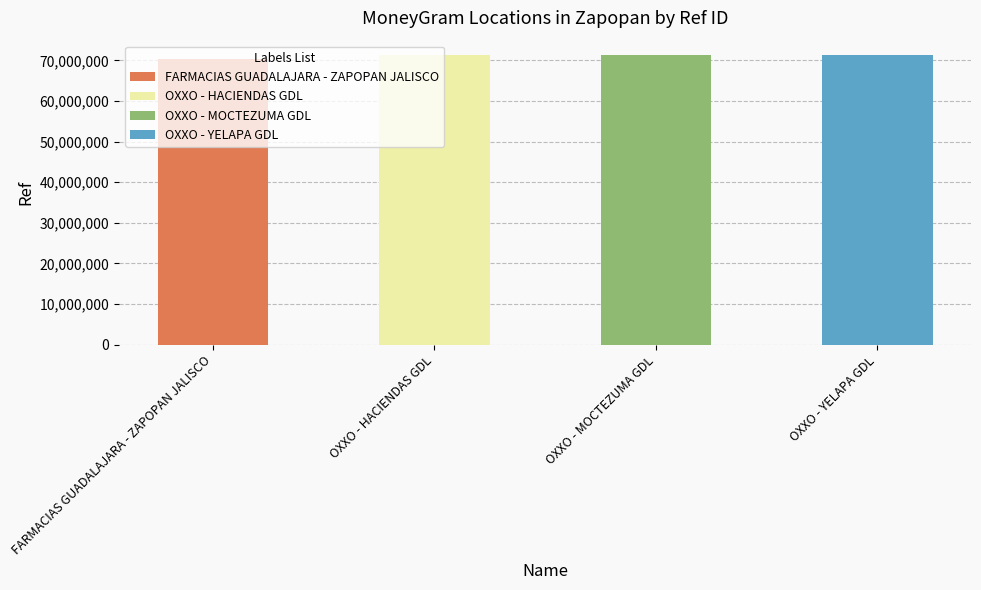

Count the number of values greater than 71274739.

1